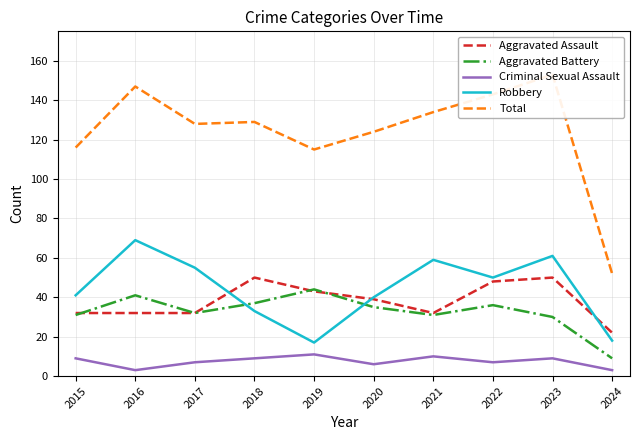

Does the chart have visible grid lines?

Yes